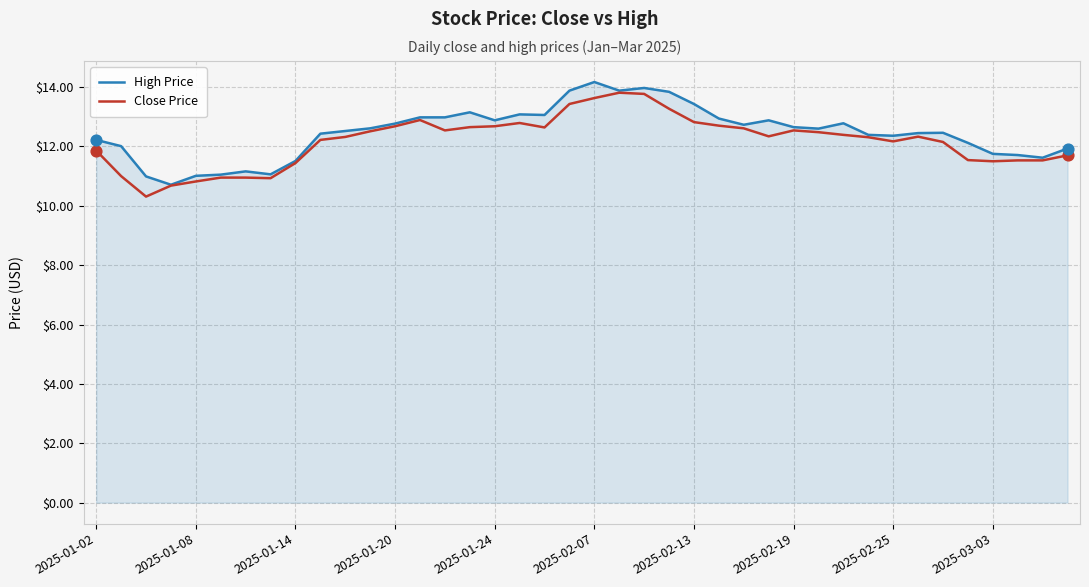

What are all the series names shown in the legend?

High Price, Close Price